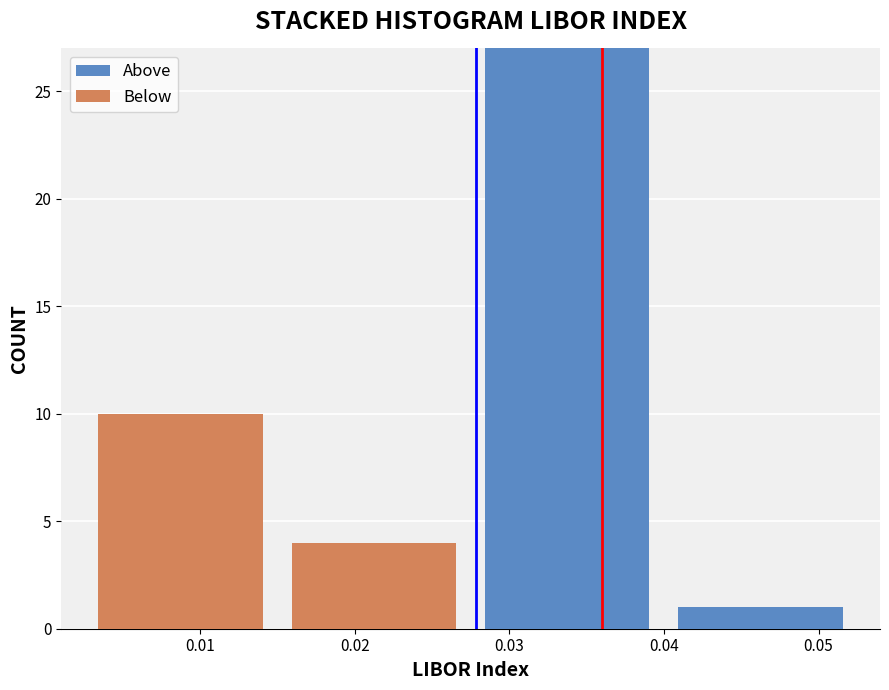

Reading left to right, list every stacked bar in this chart as the range it spans on the x-axis followed by its total height. Neither the bar edges nor the heights are printed on the chart, so give them approximately, as read against the axes.

0.003 to 0.015: 10
0.015 to 0.028: 4
0.028 to 0.040: 27
0.040 to 0.053: 1